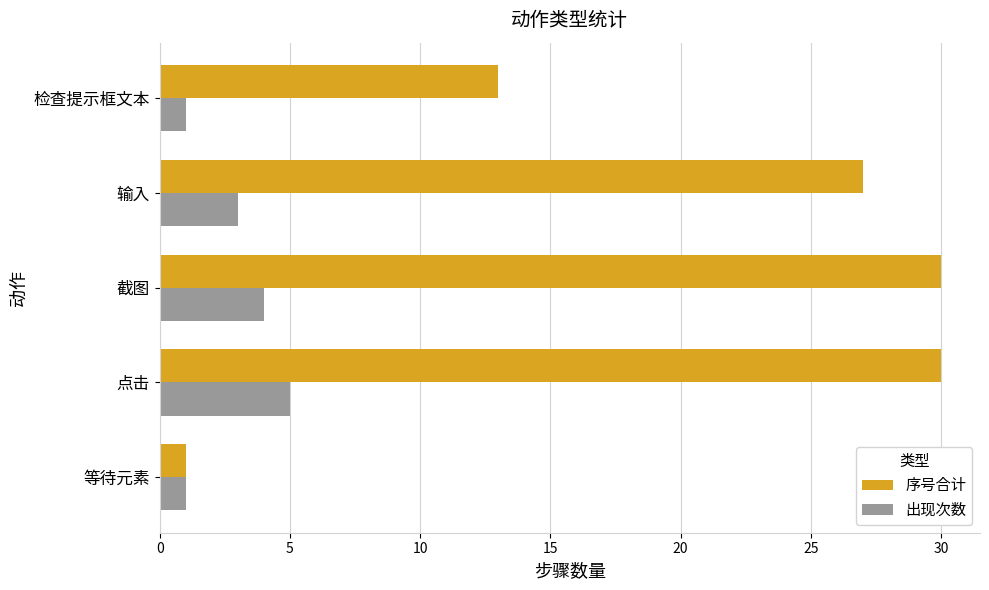

How many data points does each series have?

5